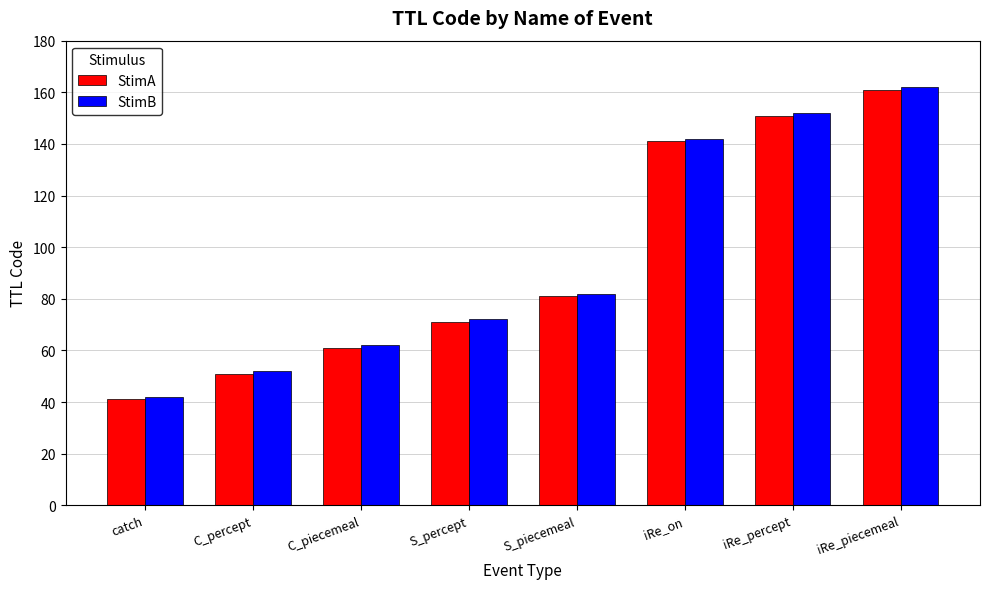

What is the maximum value shown in the chart?

162